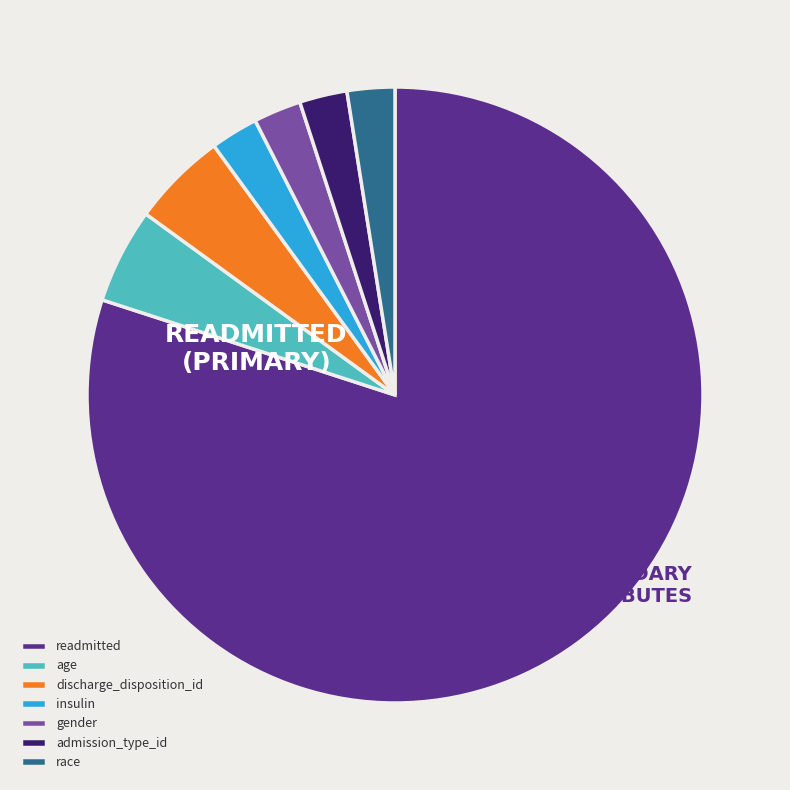

The age slice represents 1% of the pie. True or false?

False